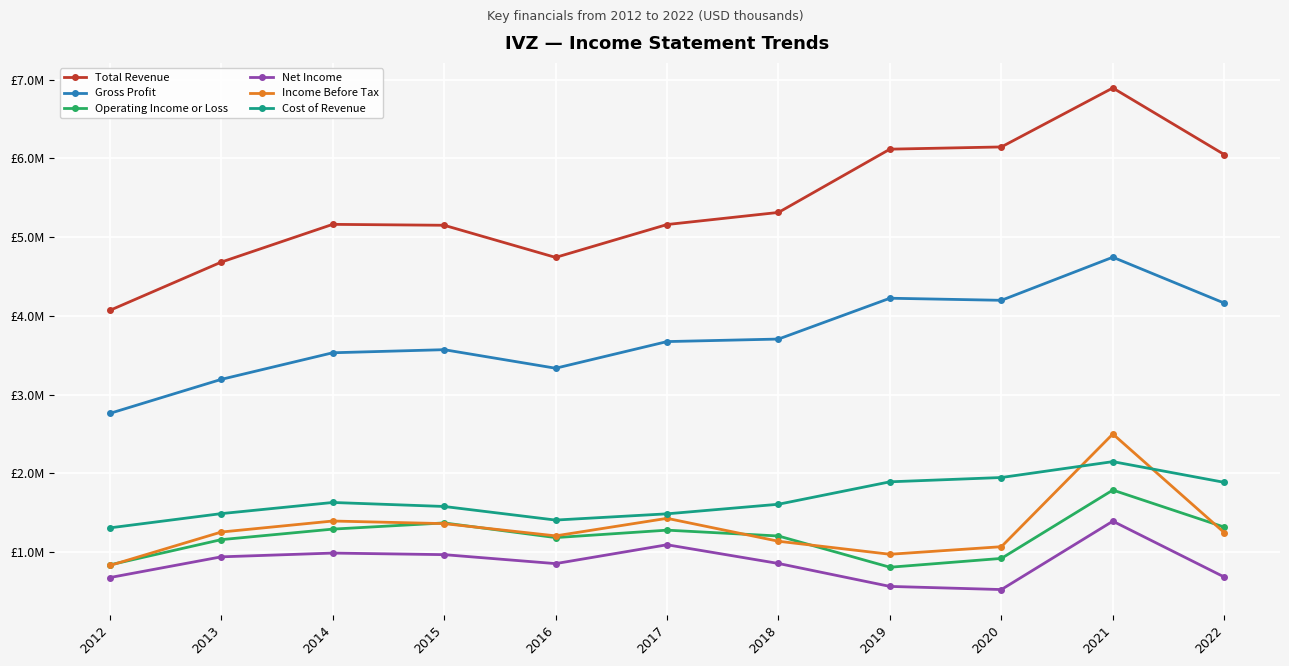

What is the spread (max minus min) of values at 2015?

4182800